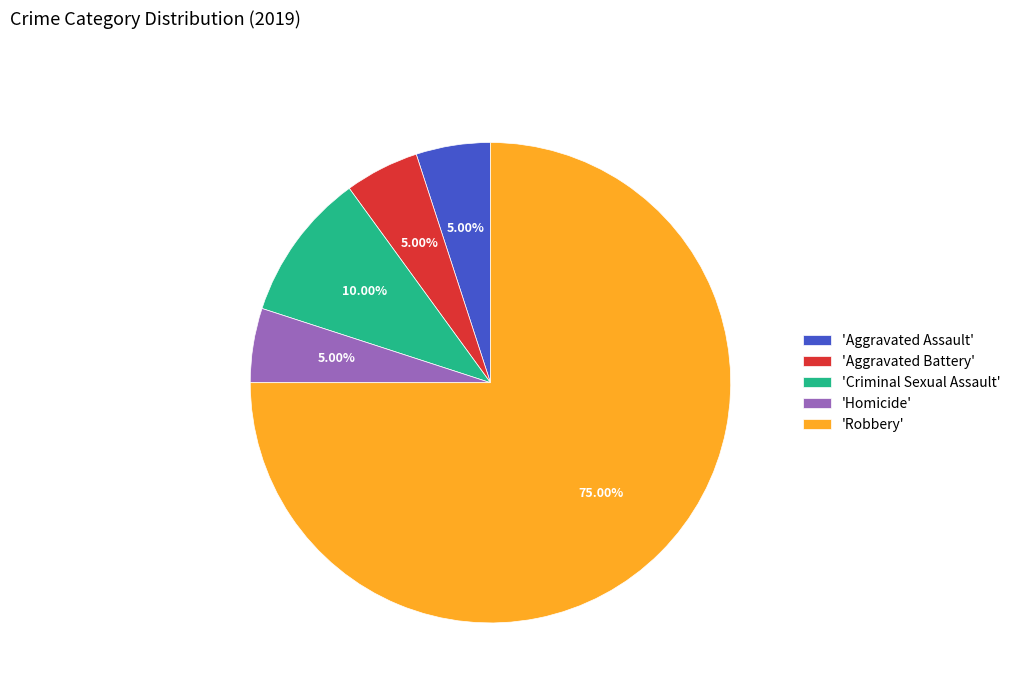

Does any single category account for the majority?

Yes